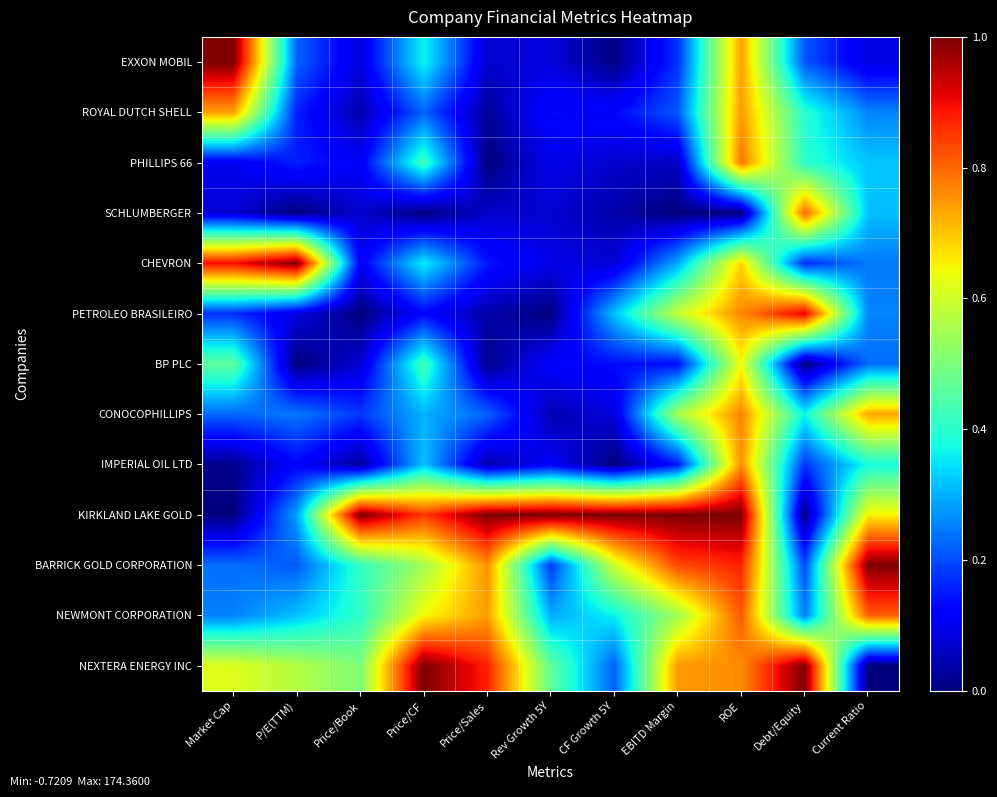

How many data points does each series have?

11